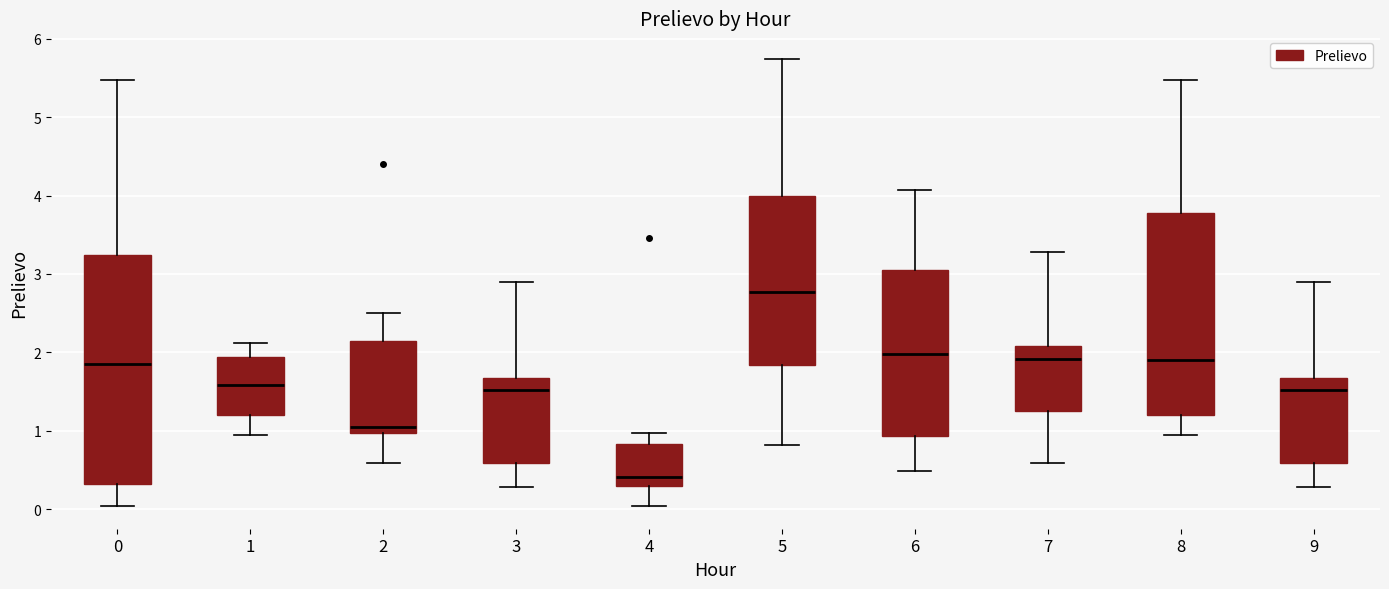

Where is the lower edge of the box at x = 9 on the y-axis? The values are not printed on the chart, so give them approximately, as read against the axis.

0.6